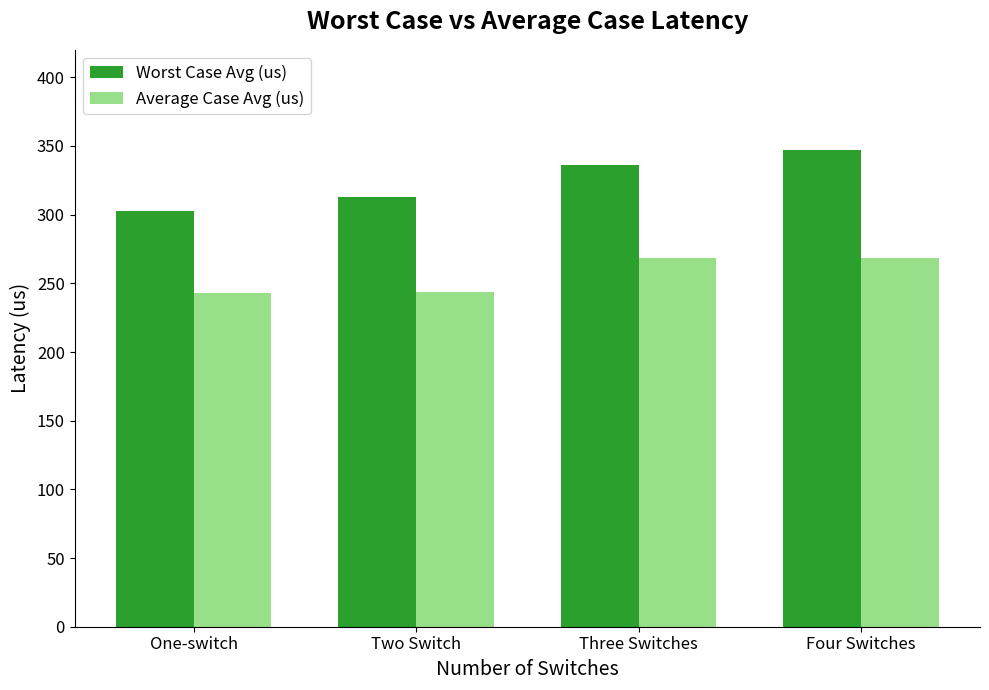

How many distinct data groups are displayed?

2